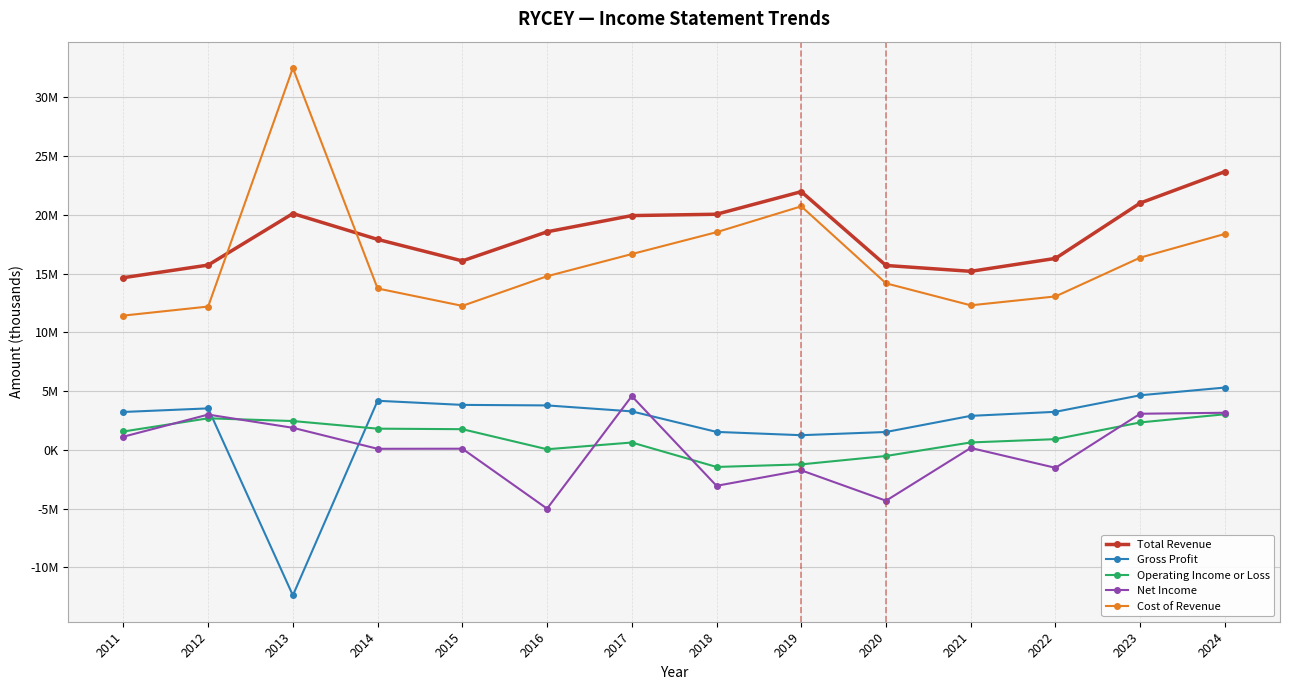

What are all the series names shown in the legend?

Total Revenue, Gross Profit, Operating Income or Loss, Net Income, Cost of Revenue